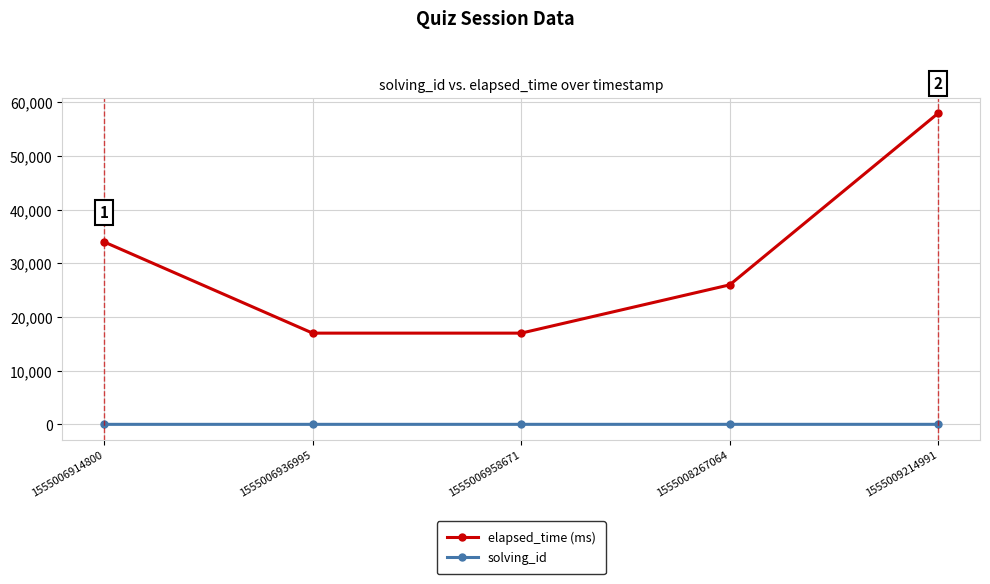

Is it true that elapsed_time (ms) equals 26000 at 1555008267064?

True